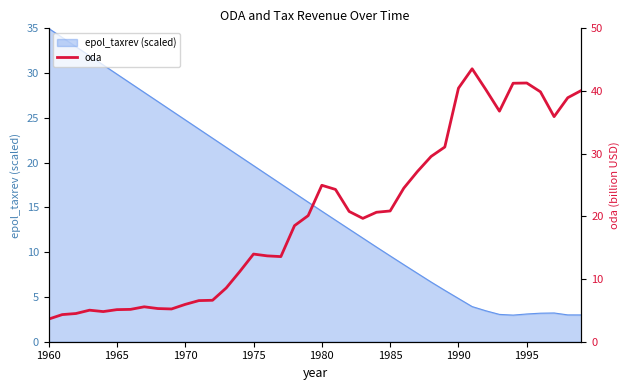

Does the chart display data point markers on the line(s)?

No